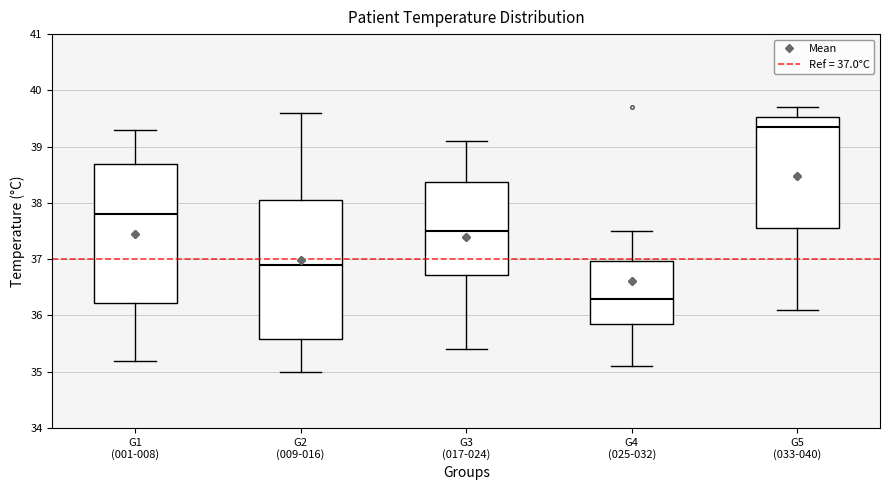

Which box has the lowest median line?

G4 (025-032)